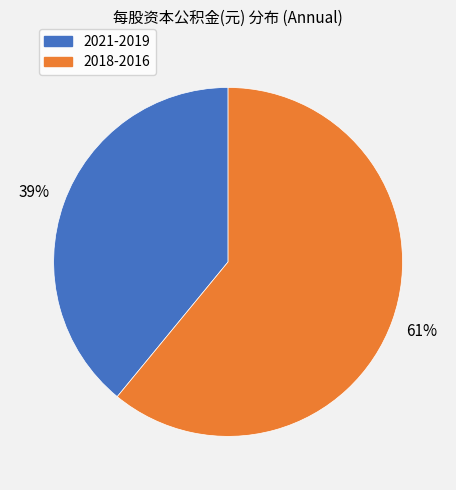

To the nearest percent, what is the average slice percentage?

50%